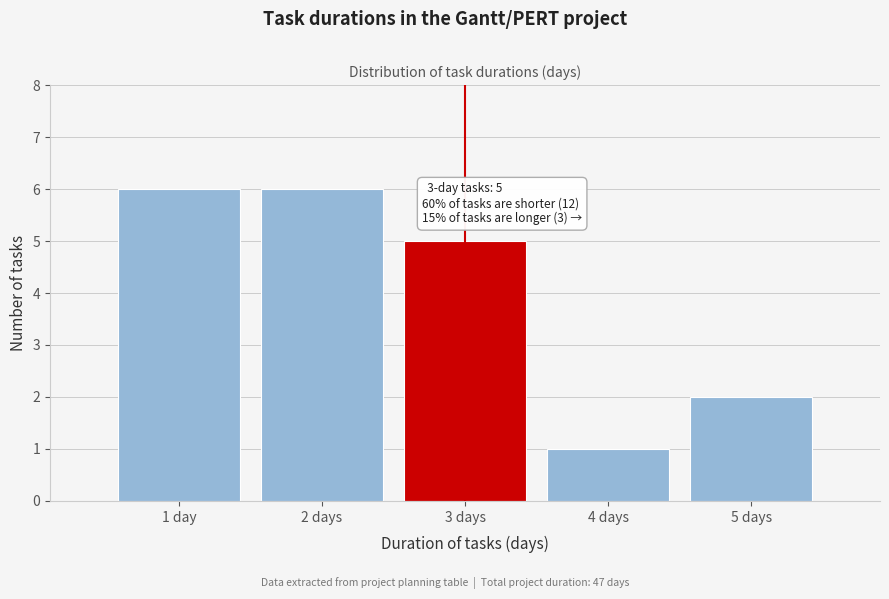

Reading right to left, what are all the values shown in this chart?

2	1	5	6	6